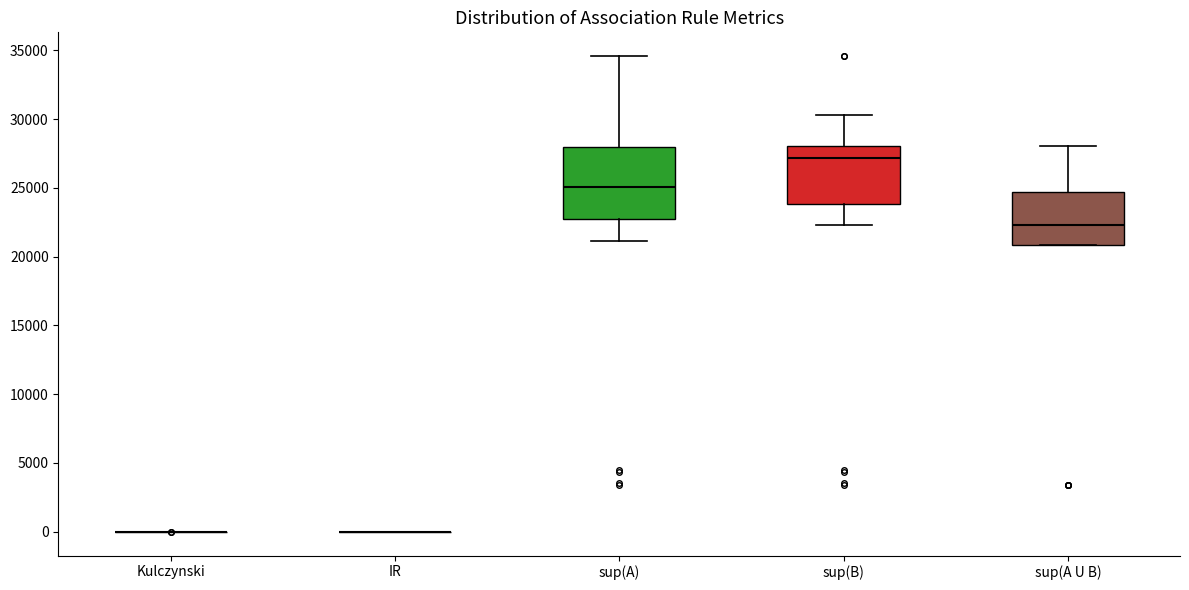

Reading left to right, transcribe this box plot: for each box, give where its median line is, the range the box spans, and where its two whiskers end, as read against the y-axis. The values are not printed on the chart, so give them approximately, as read against the axis.

Kulczynski: box collapsed to a line at 0, whiskers 0 to 0
IR: box collapsed to a line at 0, whiskers 0 to 0
sup(A): median 25000, box 22500 to 28000, whiskers 21000 to 34500
sup(B): median 27000, box 24000 to 28000, whiskers 22500 to 30500
sup(A U B): median 22500, box 21000 to 24500, whiskers 21000 to 28000